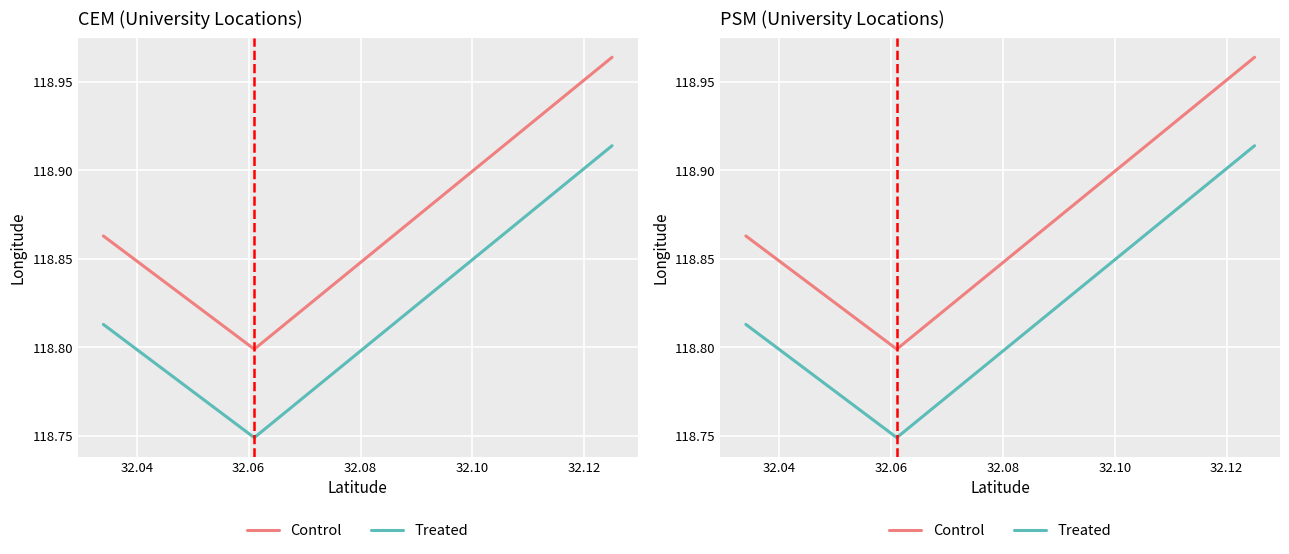

List the series in order of their overall mean, lowest first.

Treated, Control